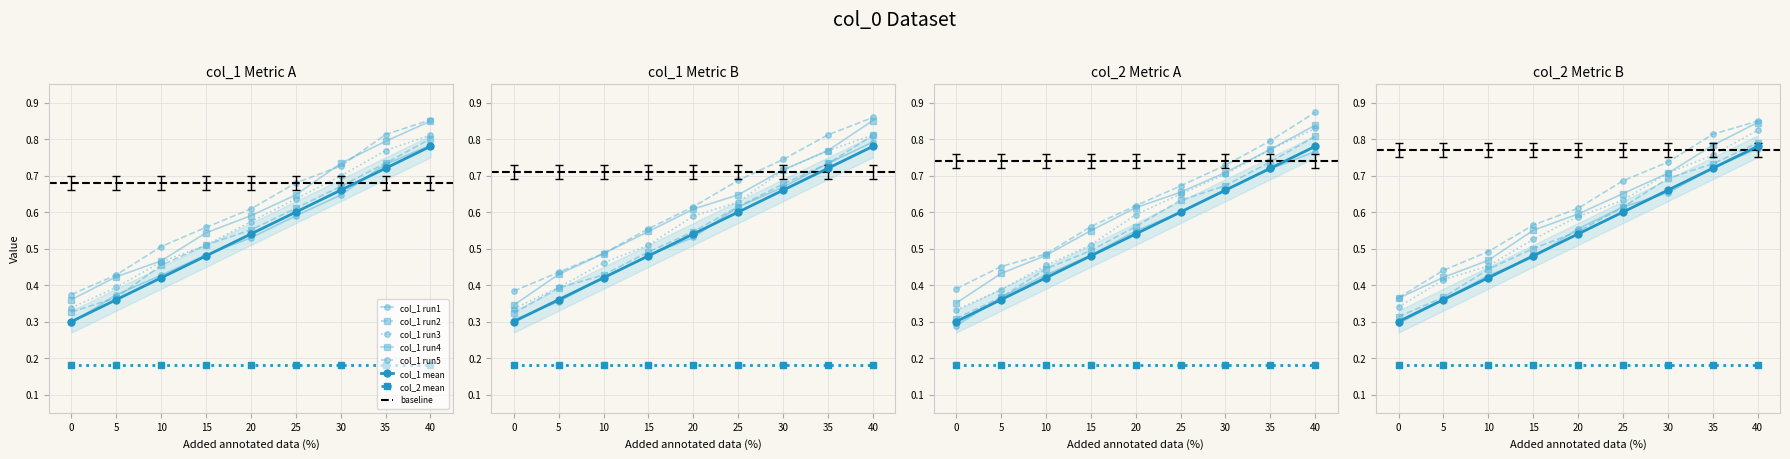

How many values are between 0 and 1?

9